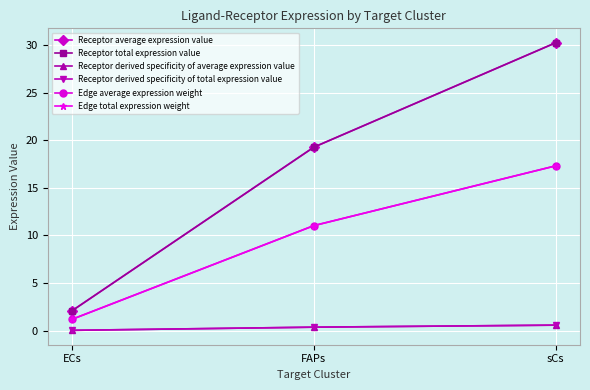

At which label does Receptor average expression value reach its minimum?

ECs